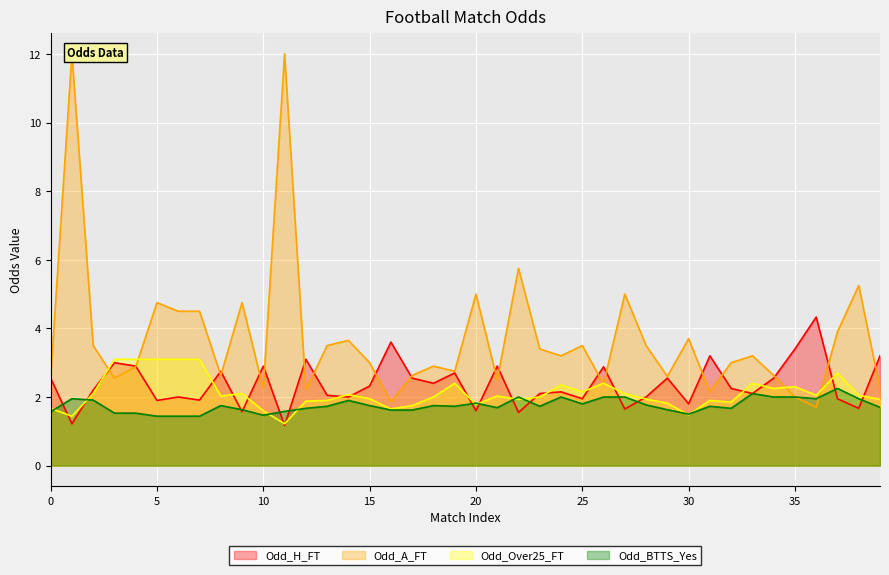

The Odd_H_FT series shows 1.9 at 5. True or false?

True